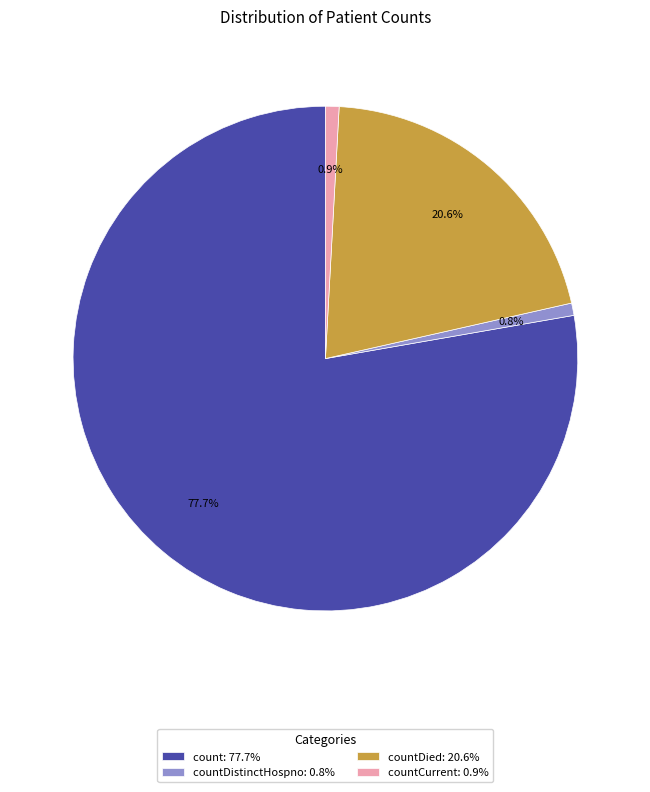

How many slices are in this pie chart?

4